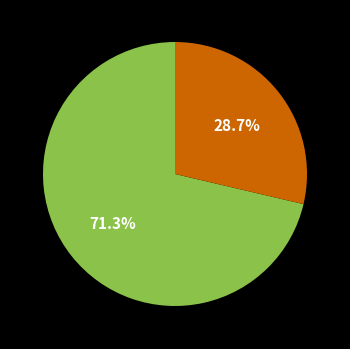

Is there any slice that represents more than half of the pie?

Yes